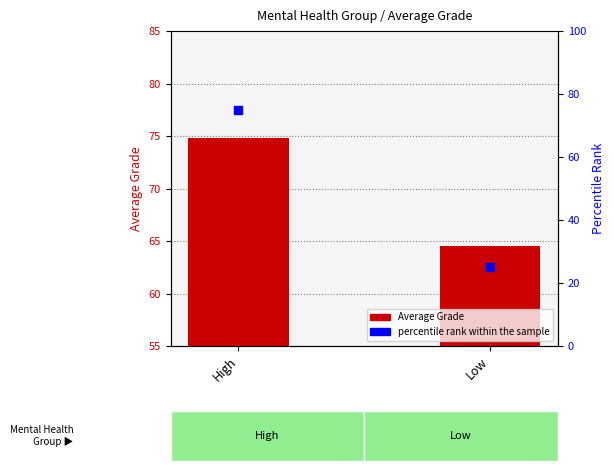

At which category is the sum across all series the highest?

High